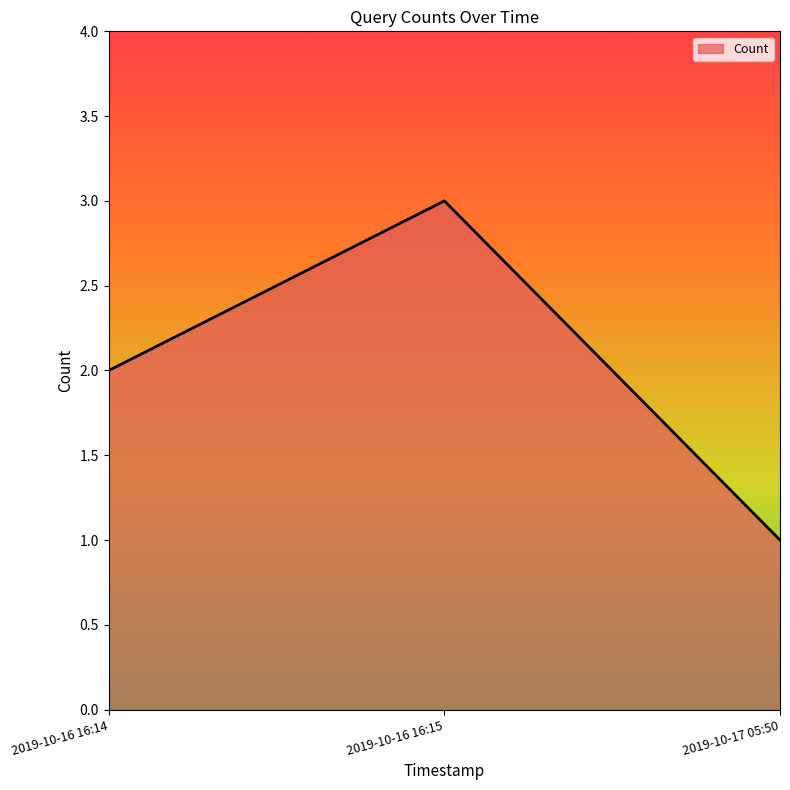

What is the change in value from 2019-10-16 16:14 to 2019-10-16 16:15?

+1